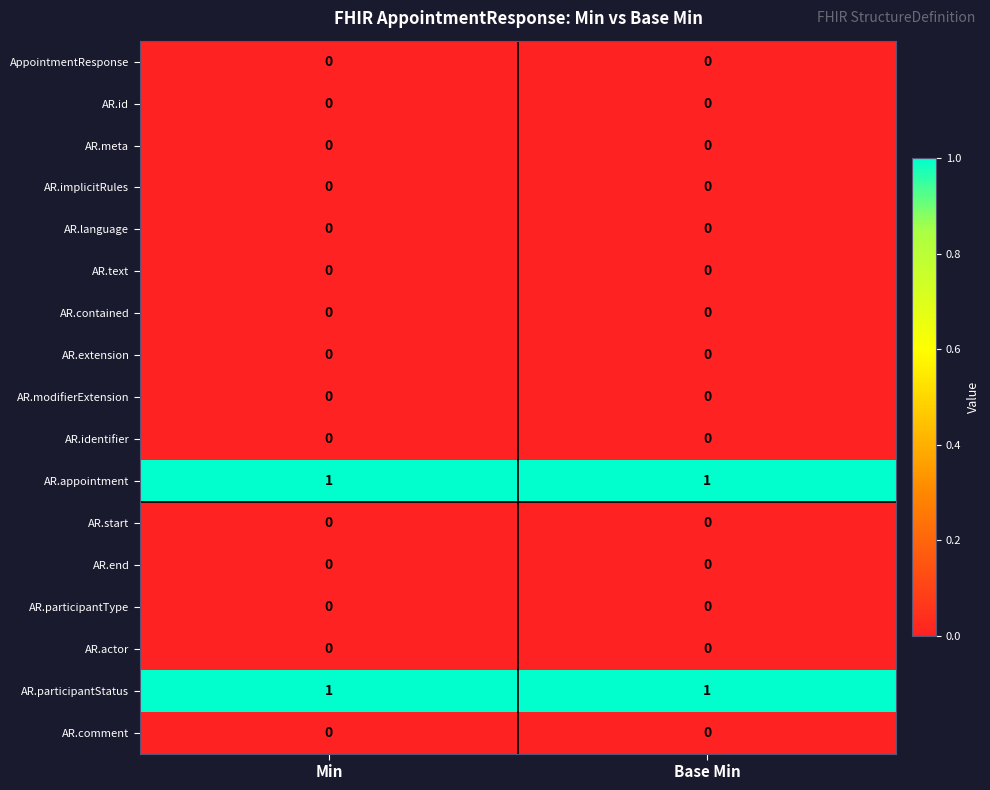

The value of AR.id at Min is 0. True or false?

True